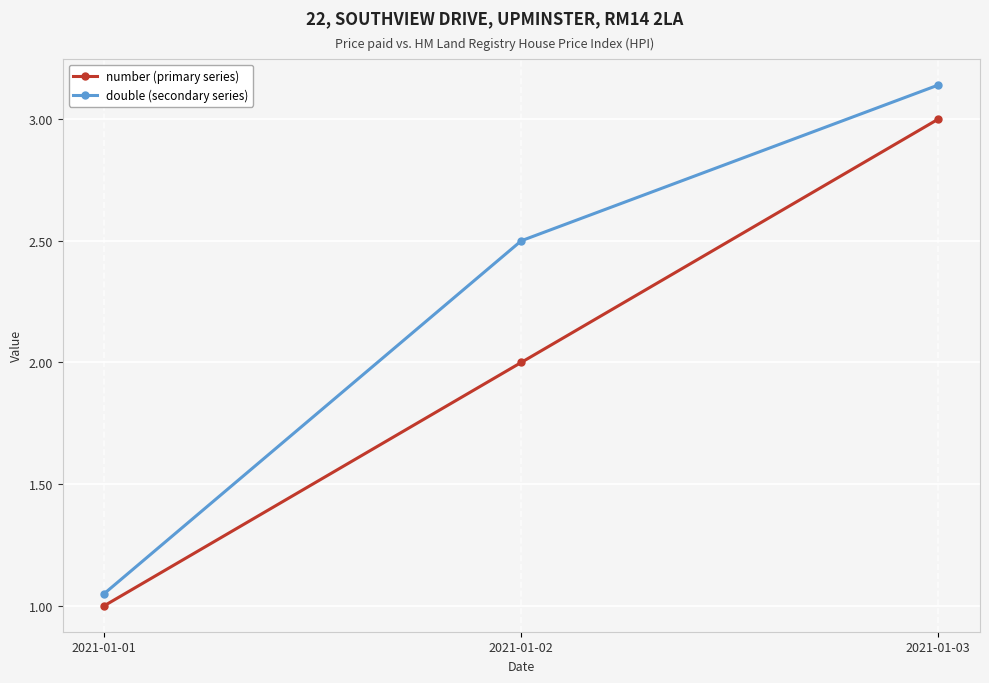

What is the difference between the highest and lowest values at 2021-01-02?

0.5